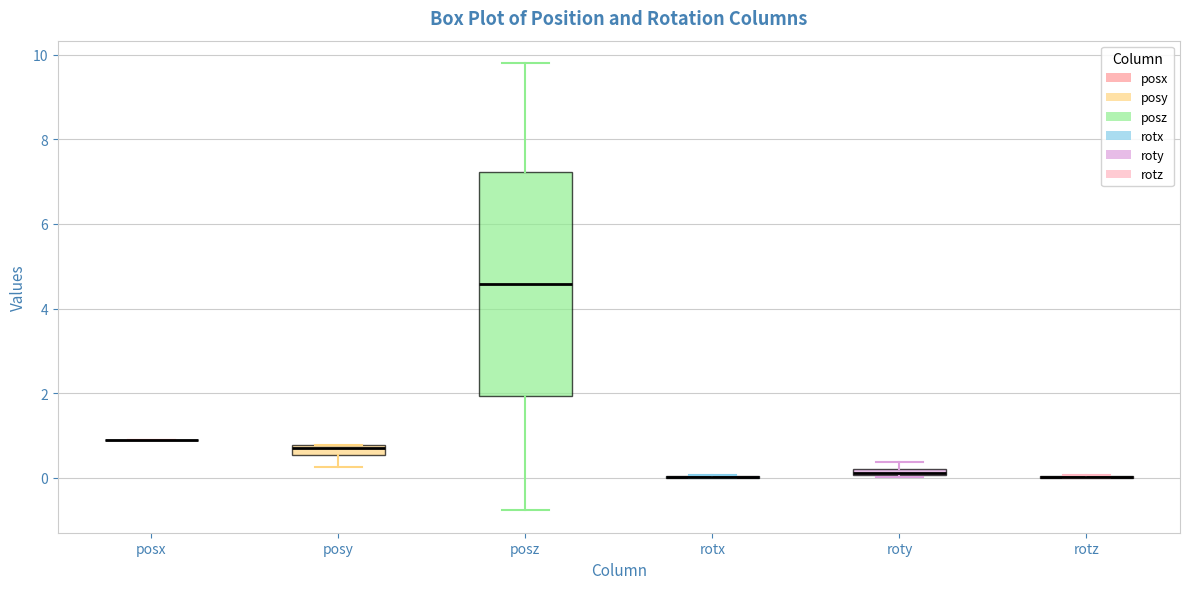

Comparing the boxes themselves (not the whiskers), which one is the tallest?

posz